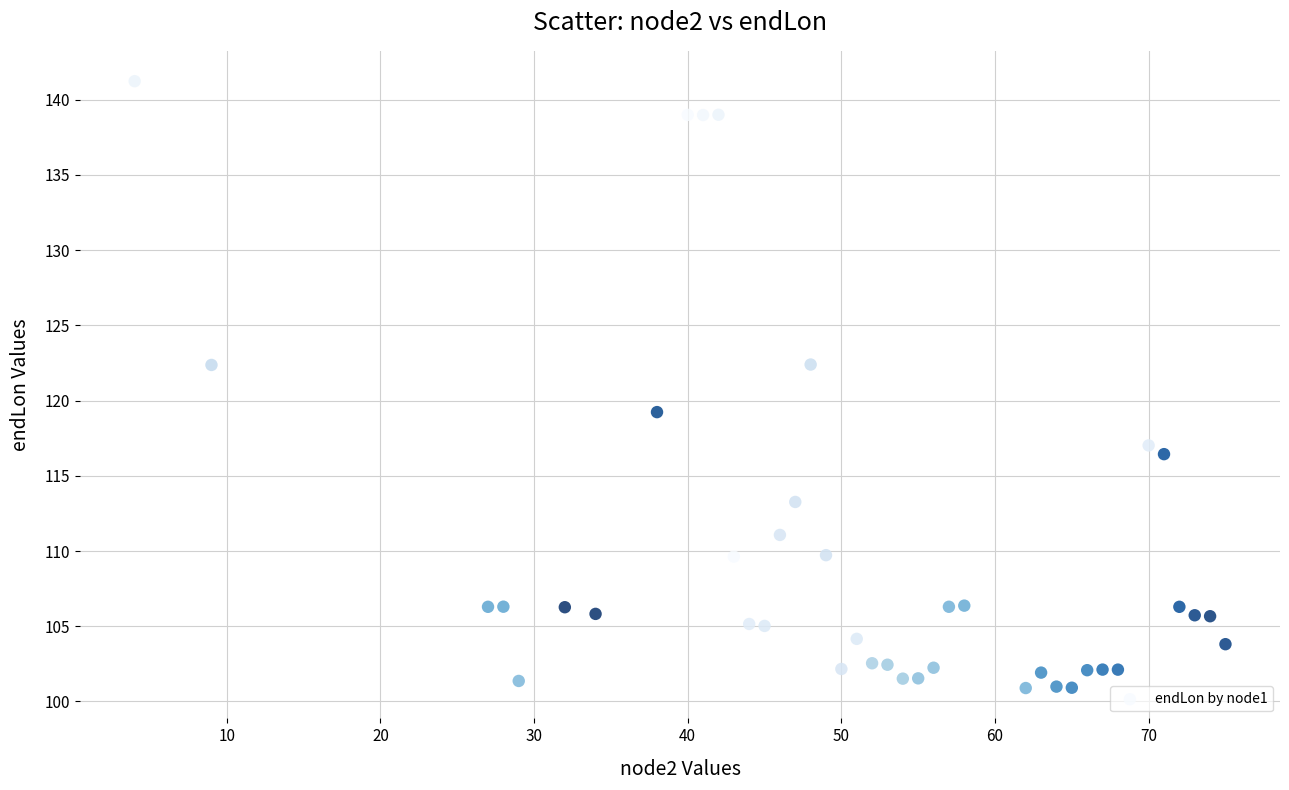

What is the range of Y values (max minus min)?

40.3